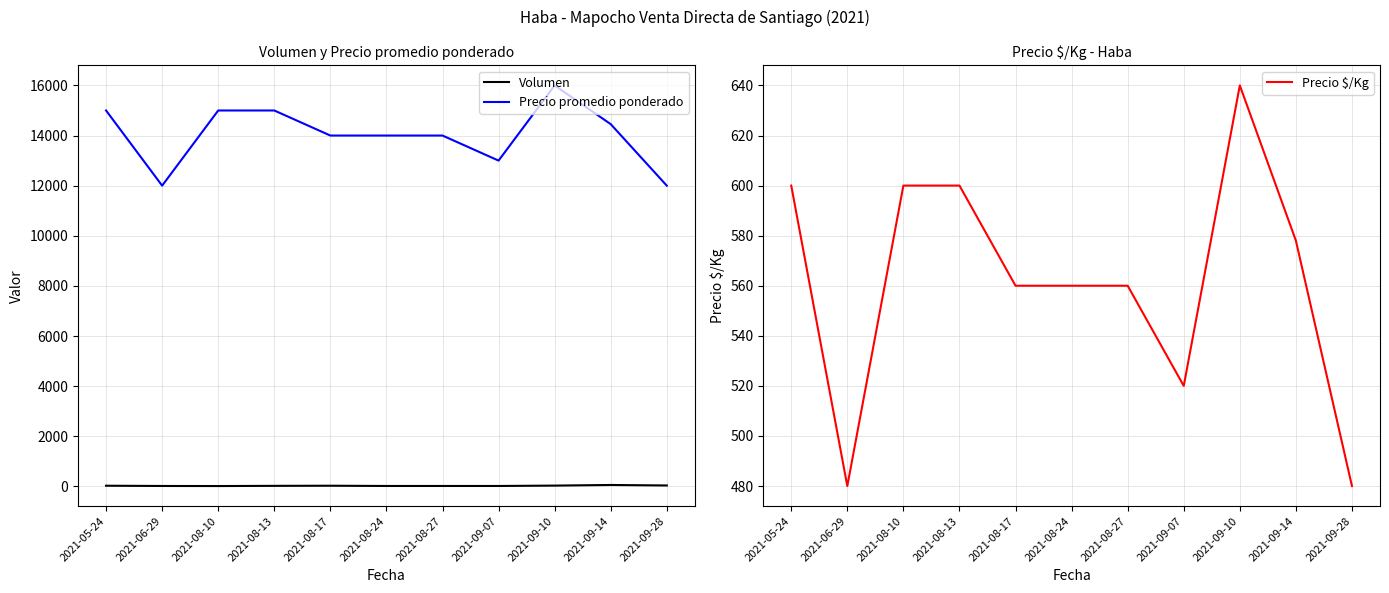

Count the Precio promedio ponderado values in the range 13000 to 15000.

8